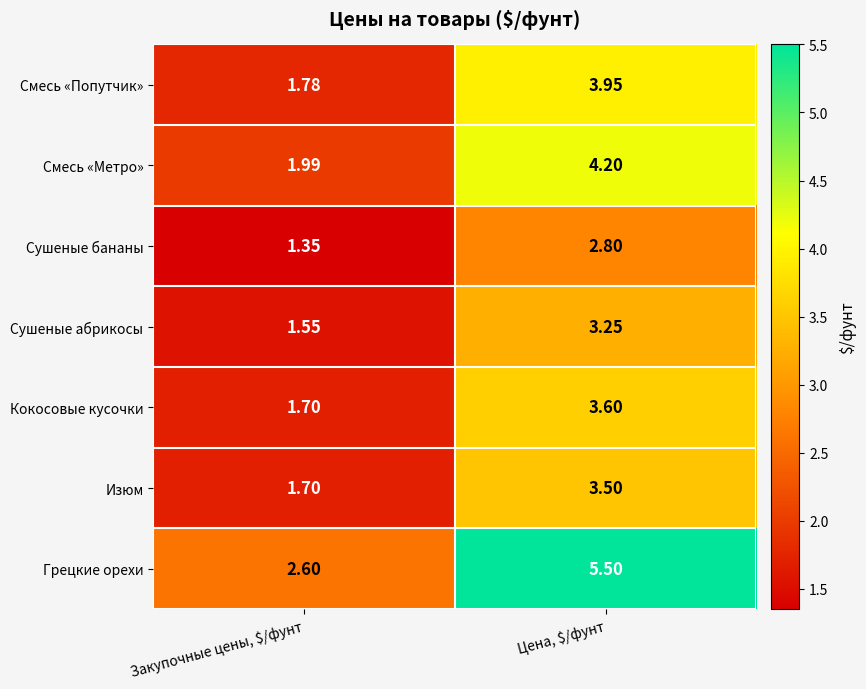

At which category is the sum across all series the highest?

Цена, $/фунт